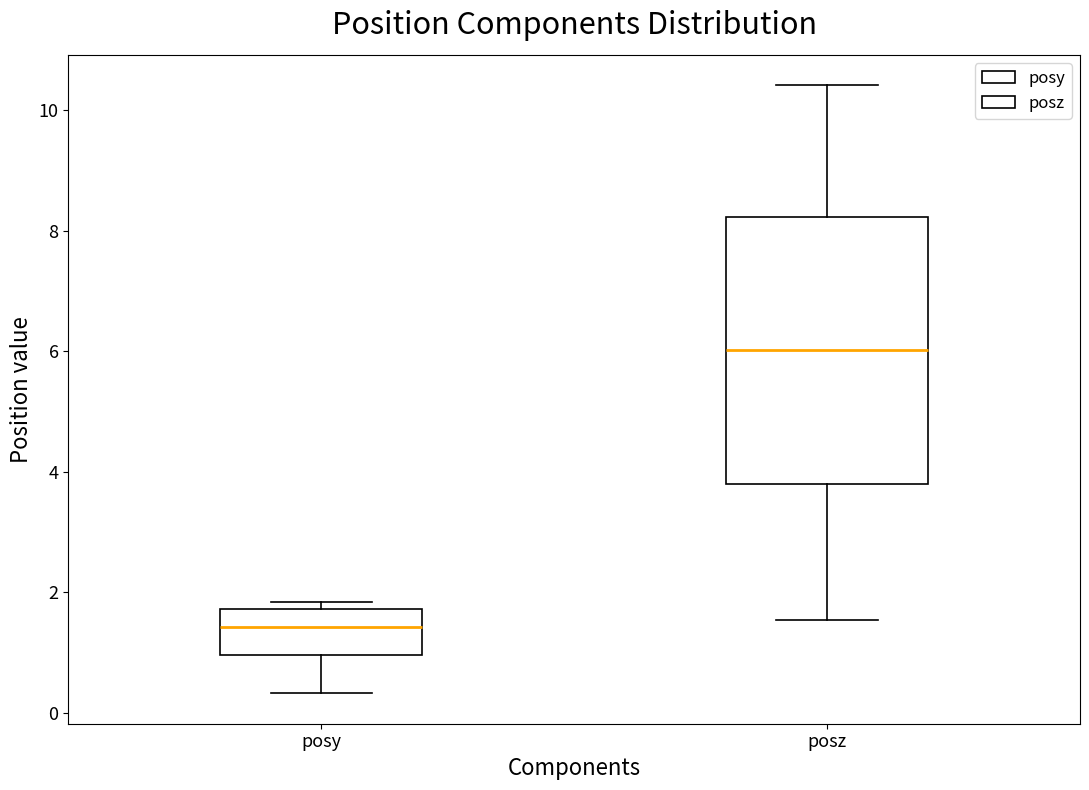

Which box has the highest median line?

posz